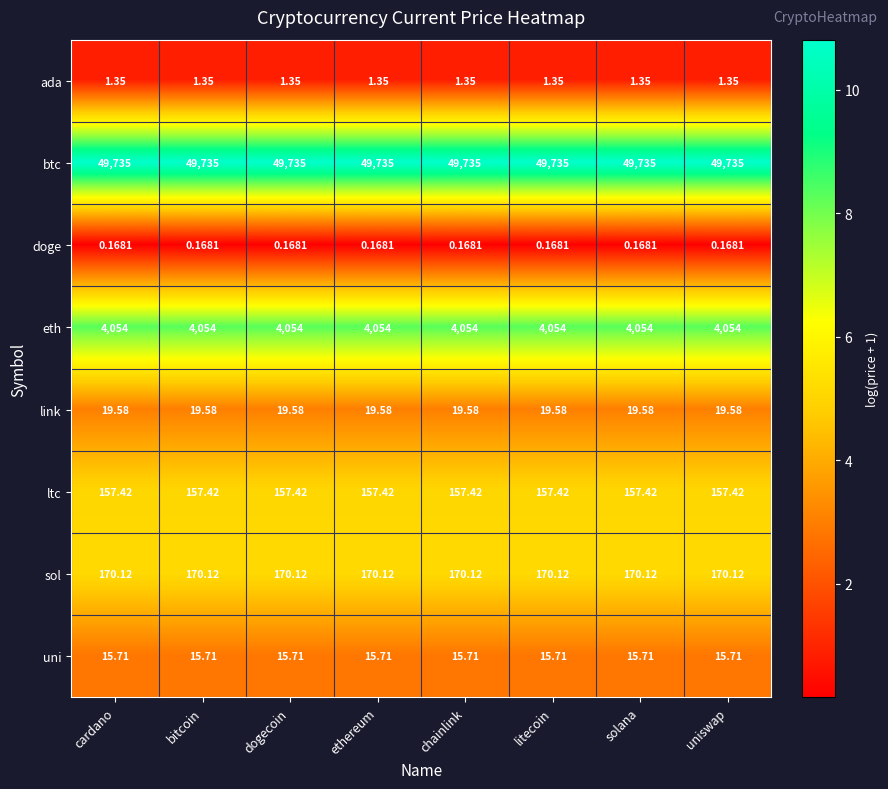

Rank the series by their maximum value, from lowest to highest.

doge, ada, uni, link, ltc, sol, eth, btc